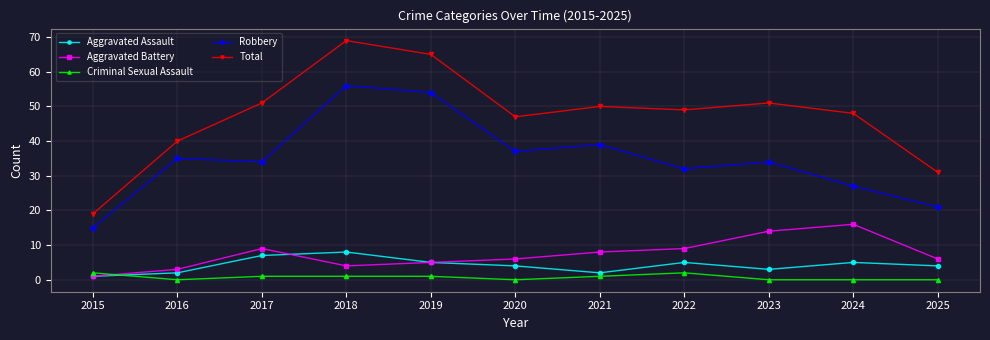

What is the highest value of the Total series?

69